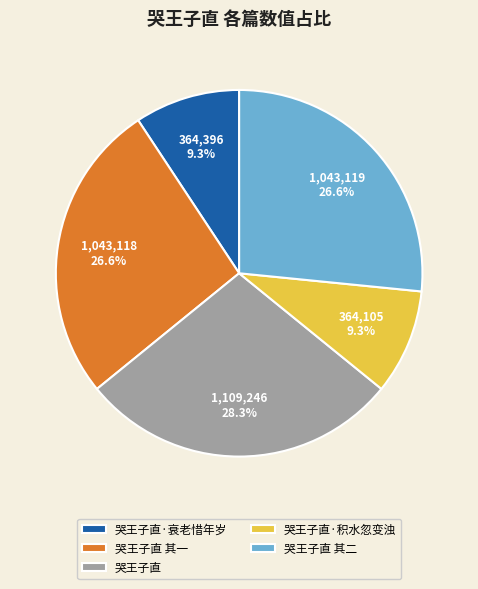

What percentage is the 哭王子直·衰老惜年岁 slice, to the nearest percent?

9%